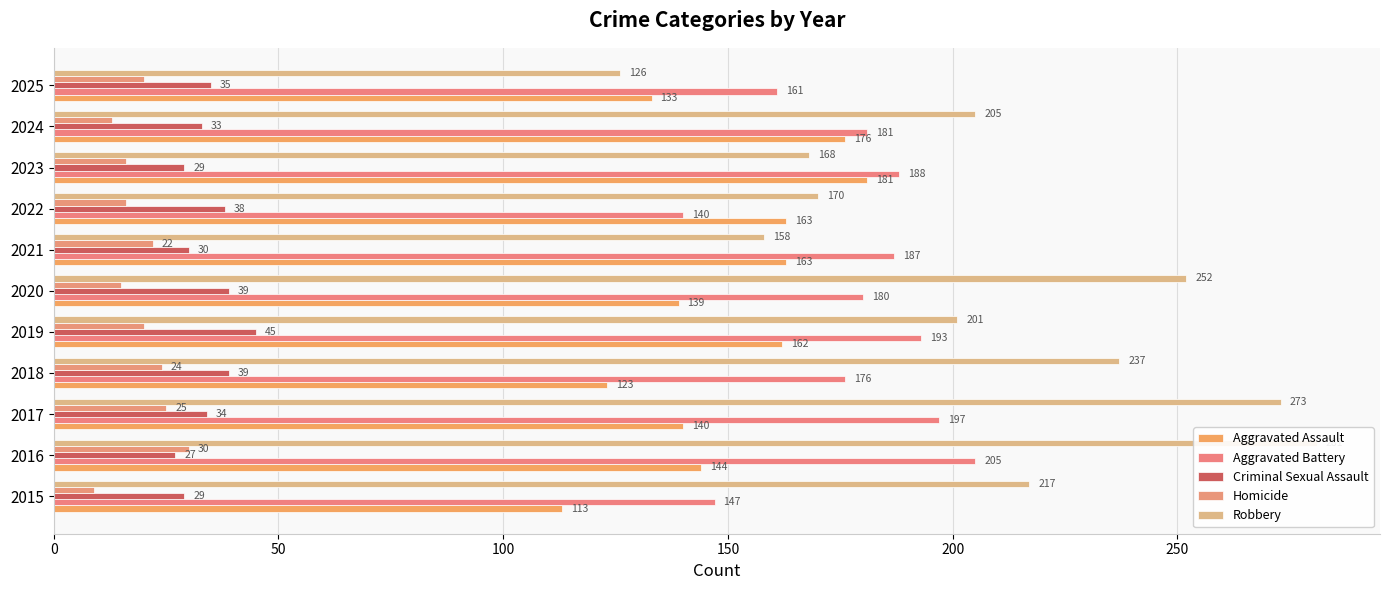

What is the lowest value of the Robbery series?

126